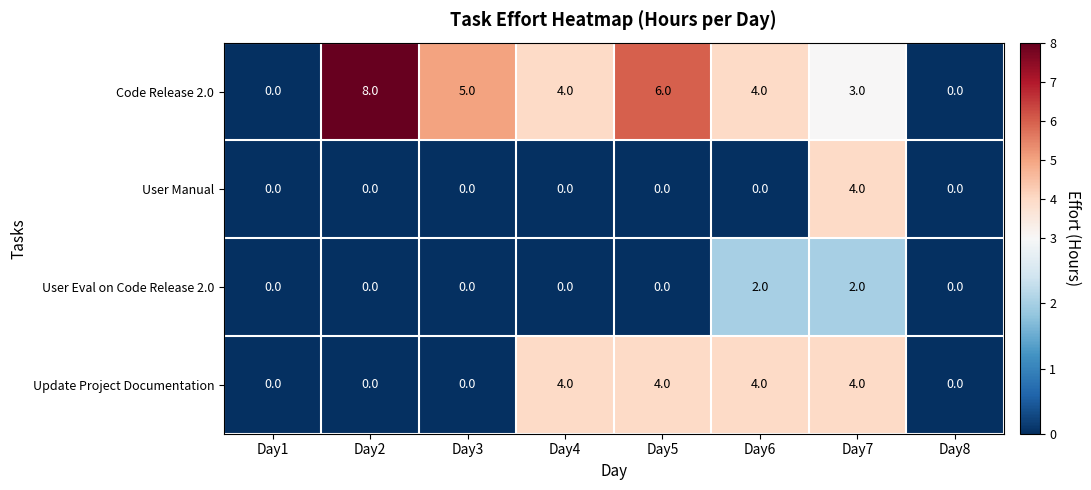

True or false: Update Project Documentation has a value of 7 at Day5.

False